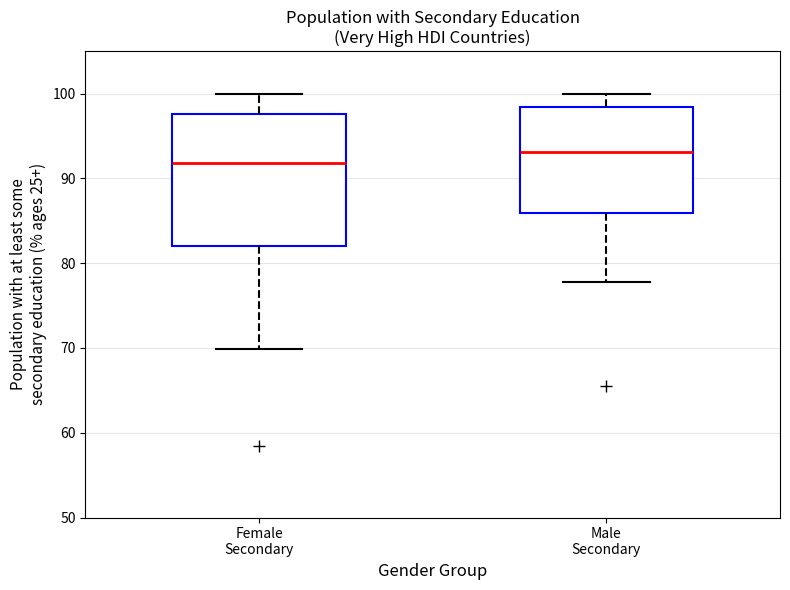

Reading left to right, read every box against the y-axis: the position of its median line, the range the box covers, and the ends of its whiskers. The values are not printed on the chart, so give them approximately, as read against the axis.

Female Secondary: median 92, box 82 to 98, whiskers 70 to 100
Male Secondary: median 93, box 86 to 98, whiskers 78 to 100